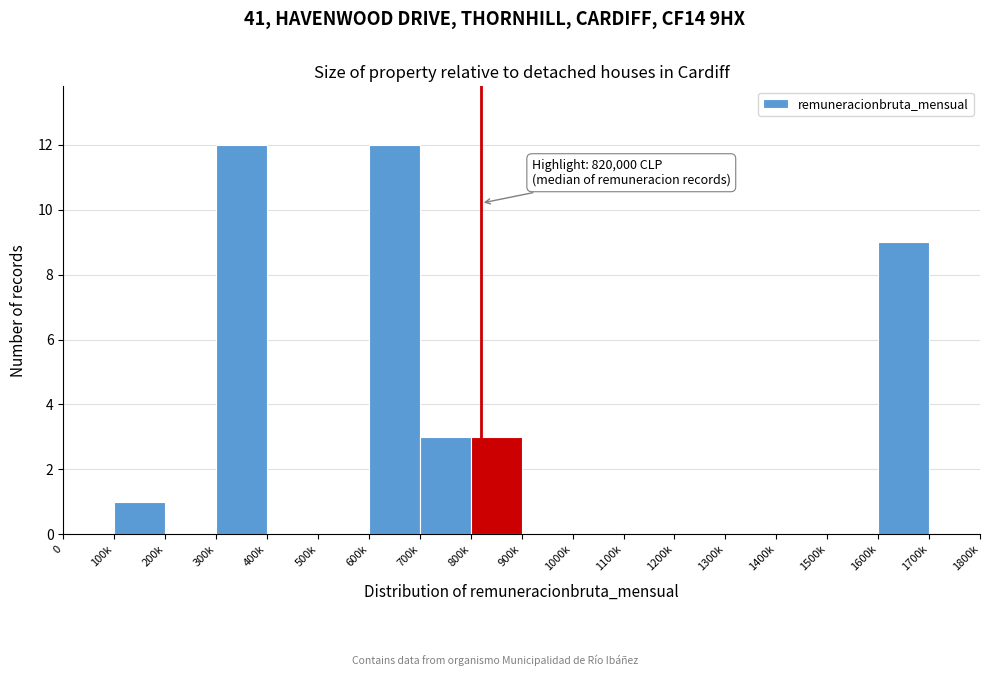

Reading left to right, list all the values displayed in this chart.

0=0	100k=1	200k=0	300k=12	400k=0	500k=0	600k=12	700k=3	800k=3	900k=0	1000k=0	1100k=0	1200k=0	1300k=0	1400k=0	1500k=0	1600k=9	1700k=0